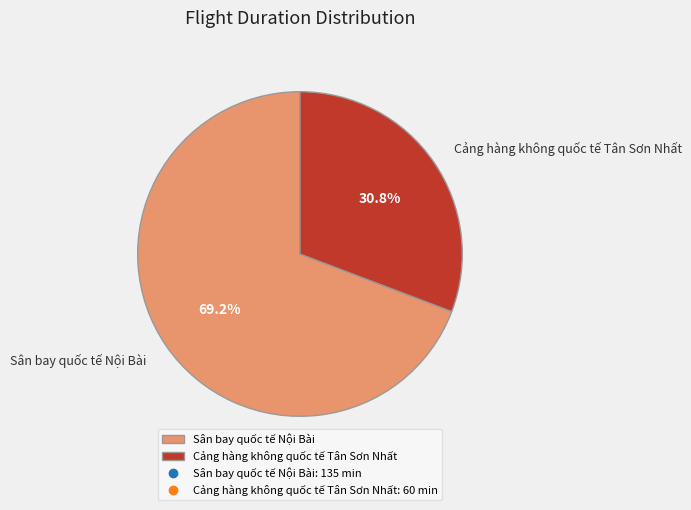

Is there a majority slice in this chart?

Yes